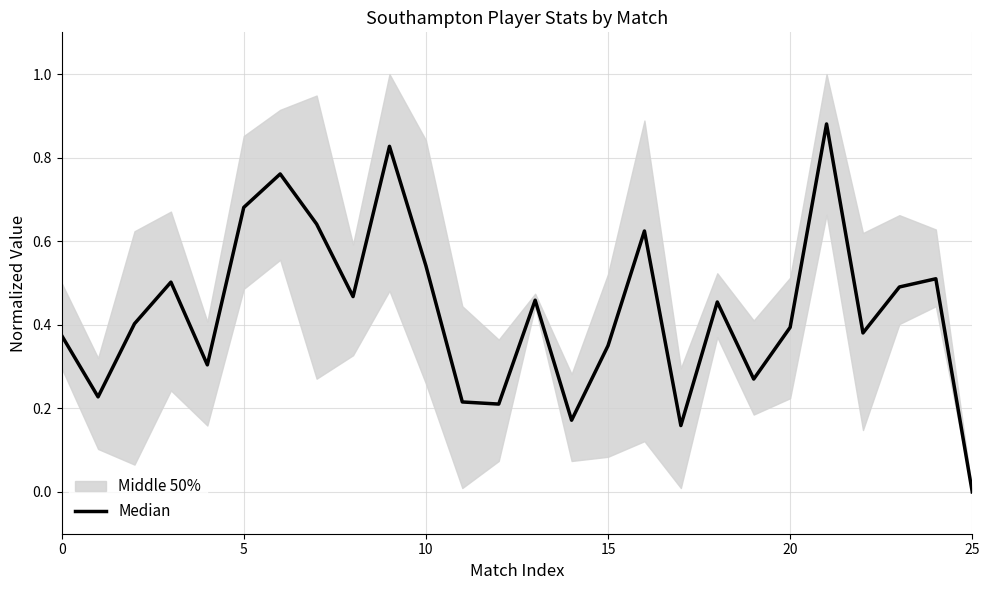

Reading left to right, list all the values displayed in this chart.

0.4	0.2	0.4	0.5	0.3	0.7	0.8	0.6	0.5	0.8	0.5	0.2	0.2	0.5	0.2	0.3	0.6	0.2	0.5	0.3	0.4	0.9	0.4	0.5	0.5	0.0